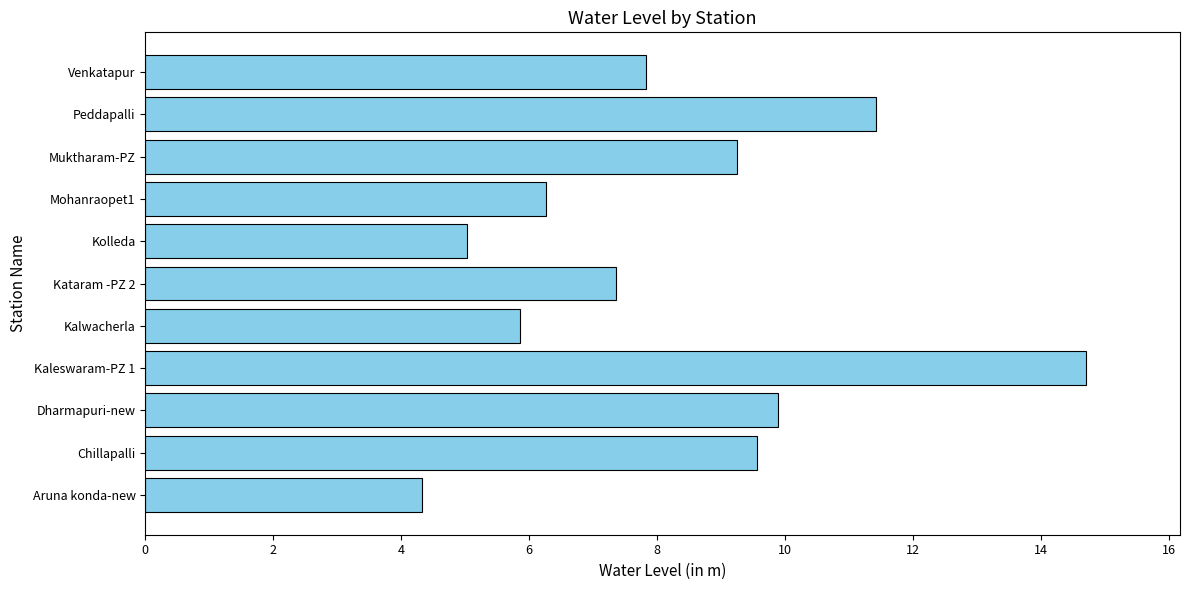

Which has a higher value, Venkatapur or Aruna konda-new?

Venkatapur